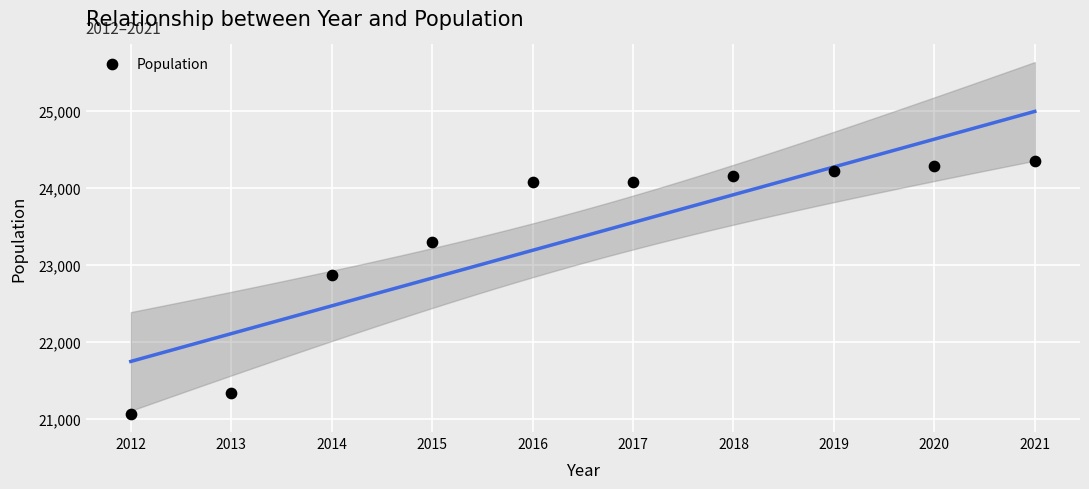

What Y value in the scatter plot is closest to 22703?

22868